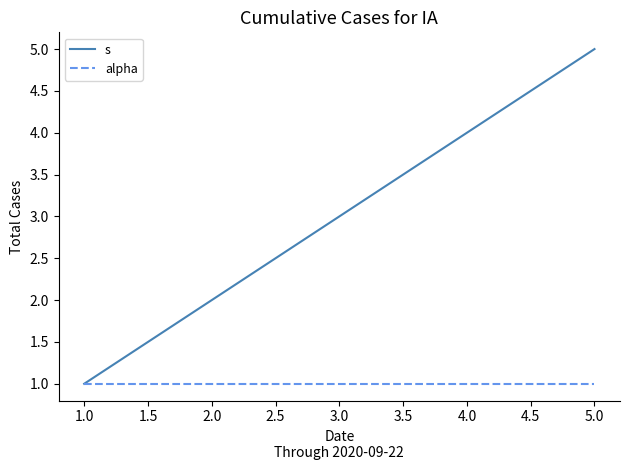

What position from the right is 1.0?

5